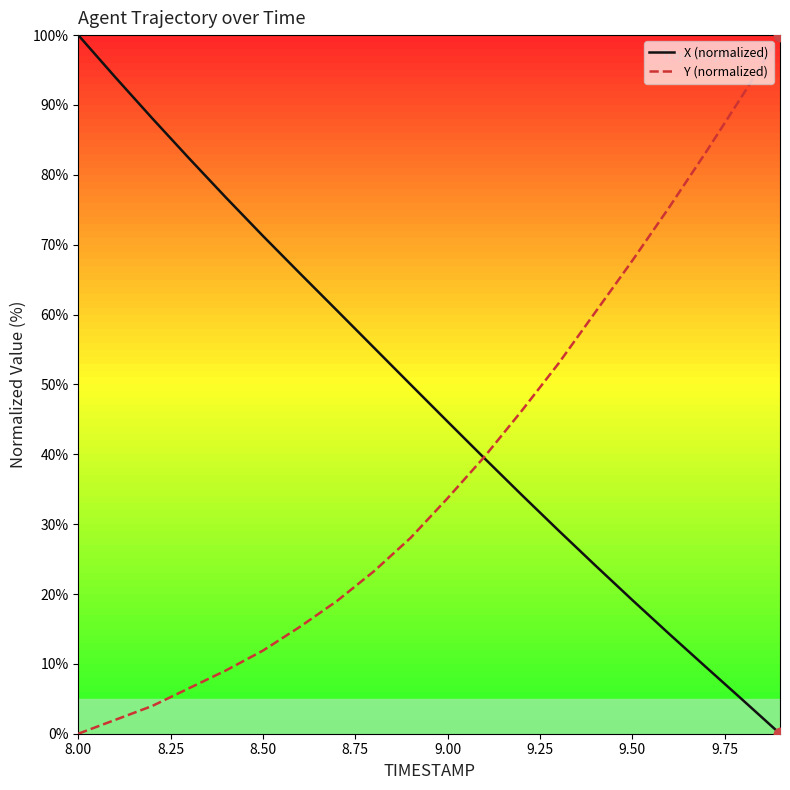

Rank the series by their average value, from highest to lowest.

X (normalized), Y (normalized)